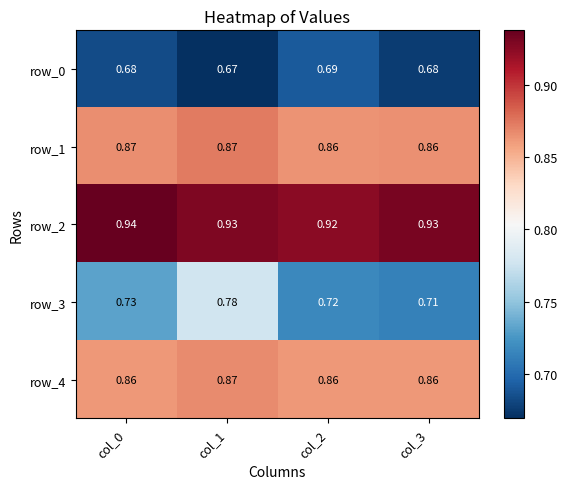

What is the difference between the highest and lowest values at col_2?

0.2